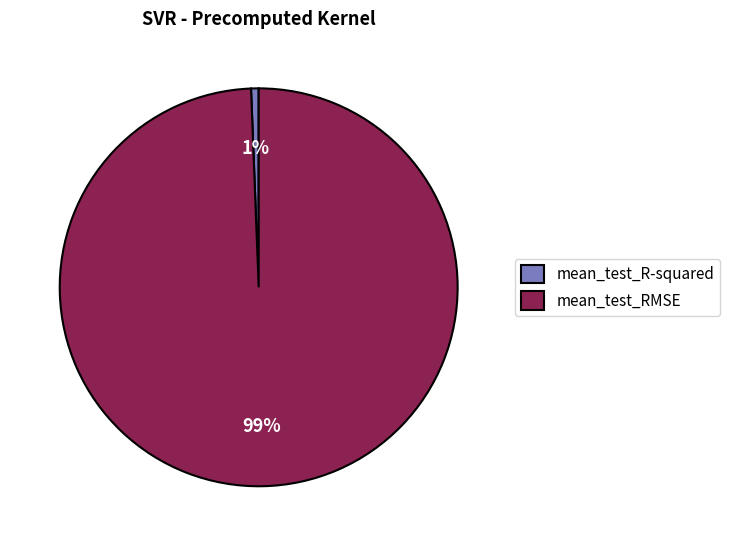

To the nearest percent, what portion does mean_test_R-squared represent?

1%